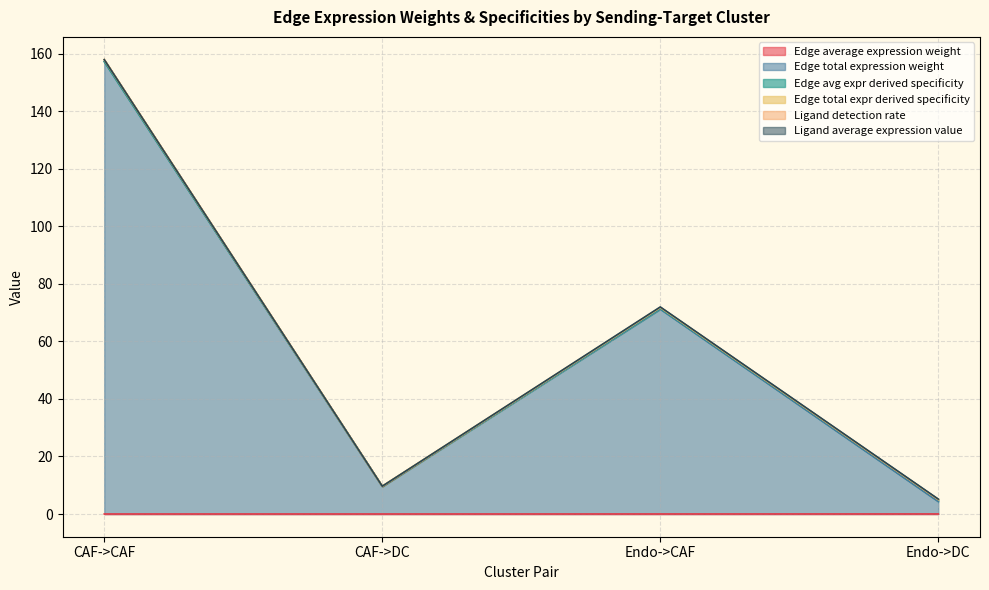

Which category has the highest value in the Edge average expression weight series?

Endo->DC